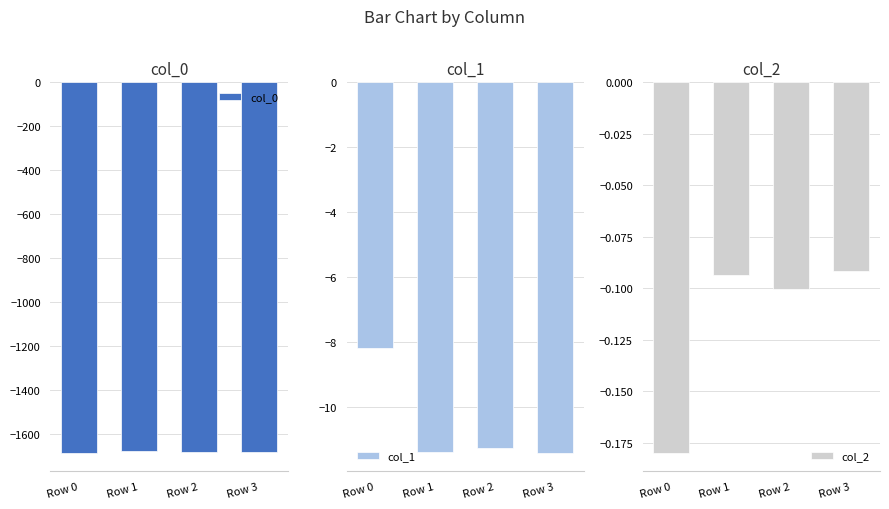

Which series has the largest range (max minus min)?

col_0